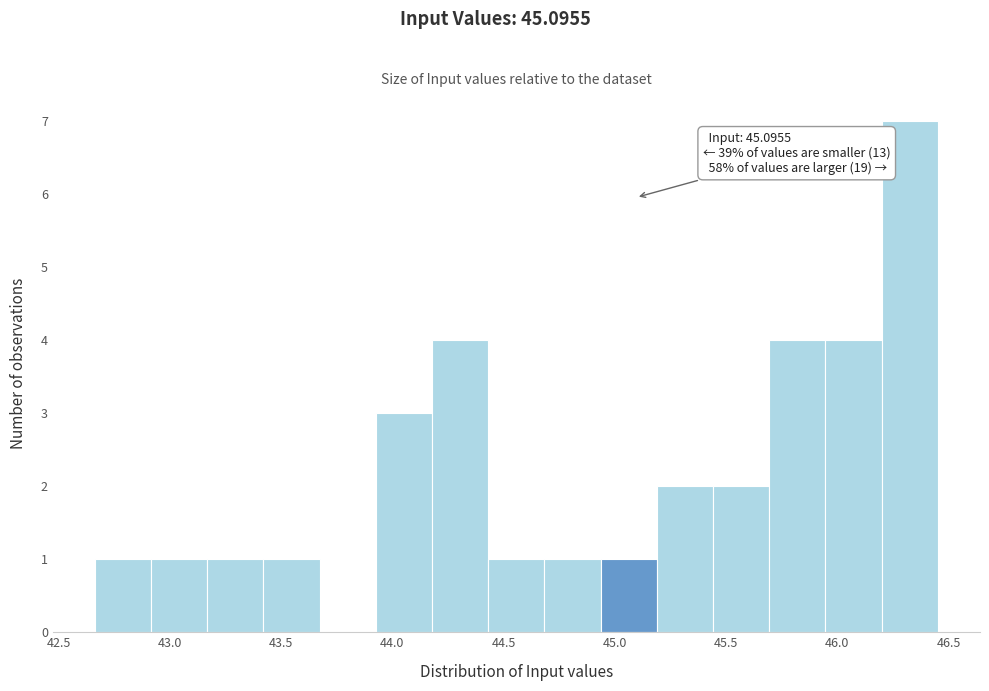

Which range on the x-axis has the tallest bar?

46.20 to 46.45